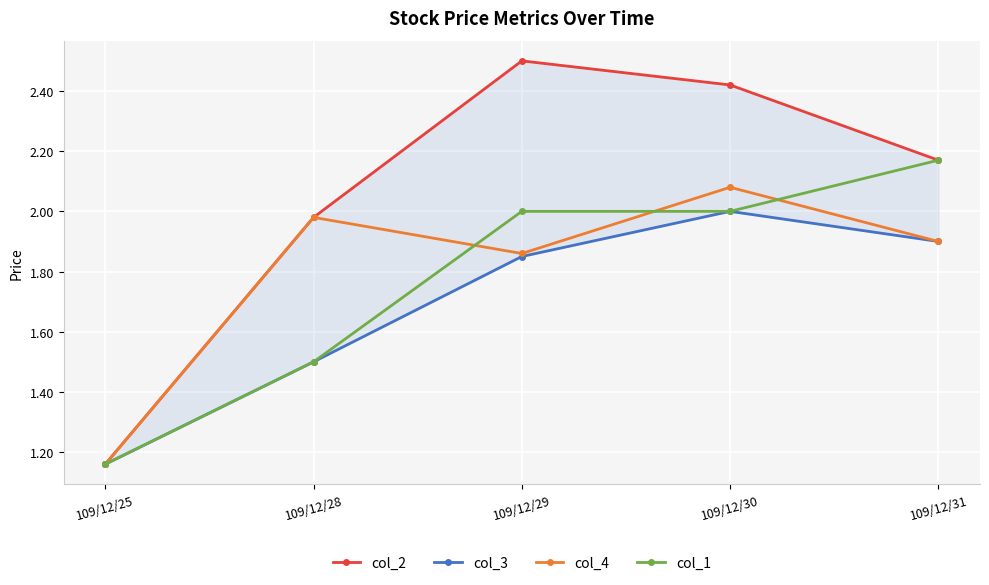

Is the value of col_1 at 109/12/29 greater than the value of col_2 at 109/12/31?

No